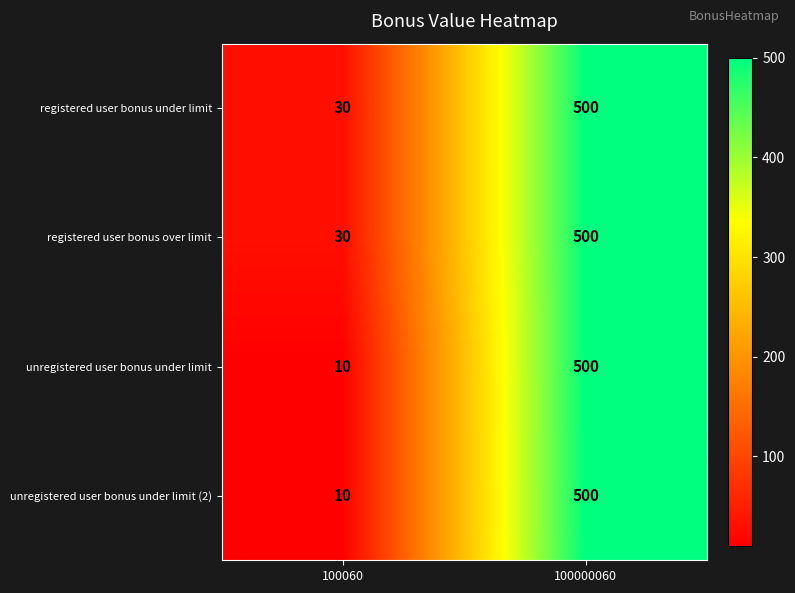

What is the sum of all registered user bonus over limit values?

530